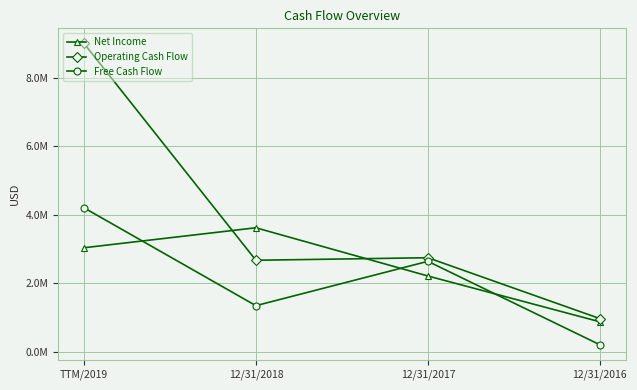

Which category has the lowest value in the Free Cash Flow series?

12/31/2016